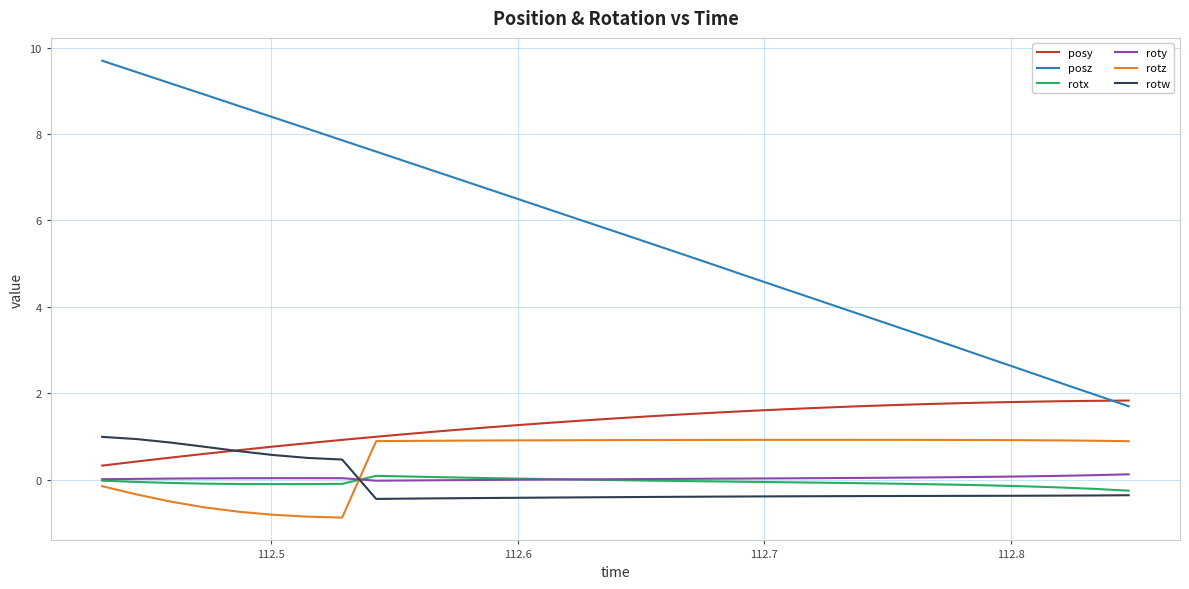

What is the maximum value shown in the chart?

9.7